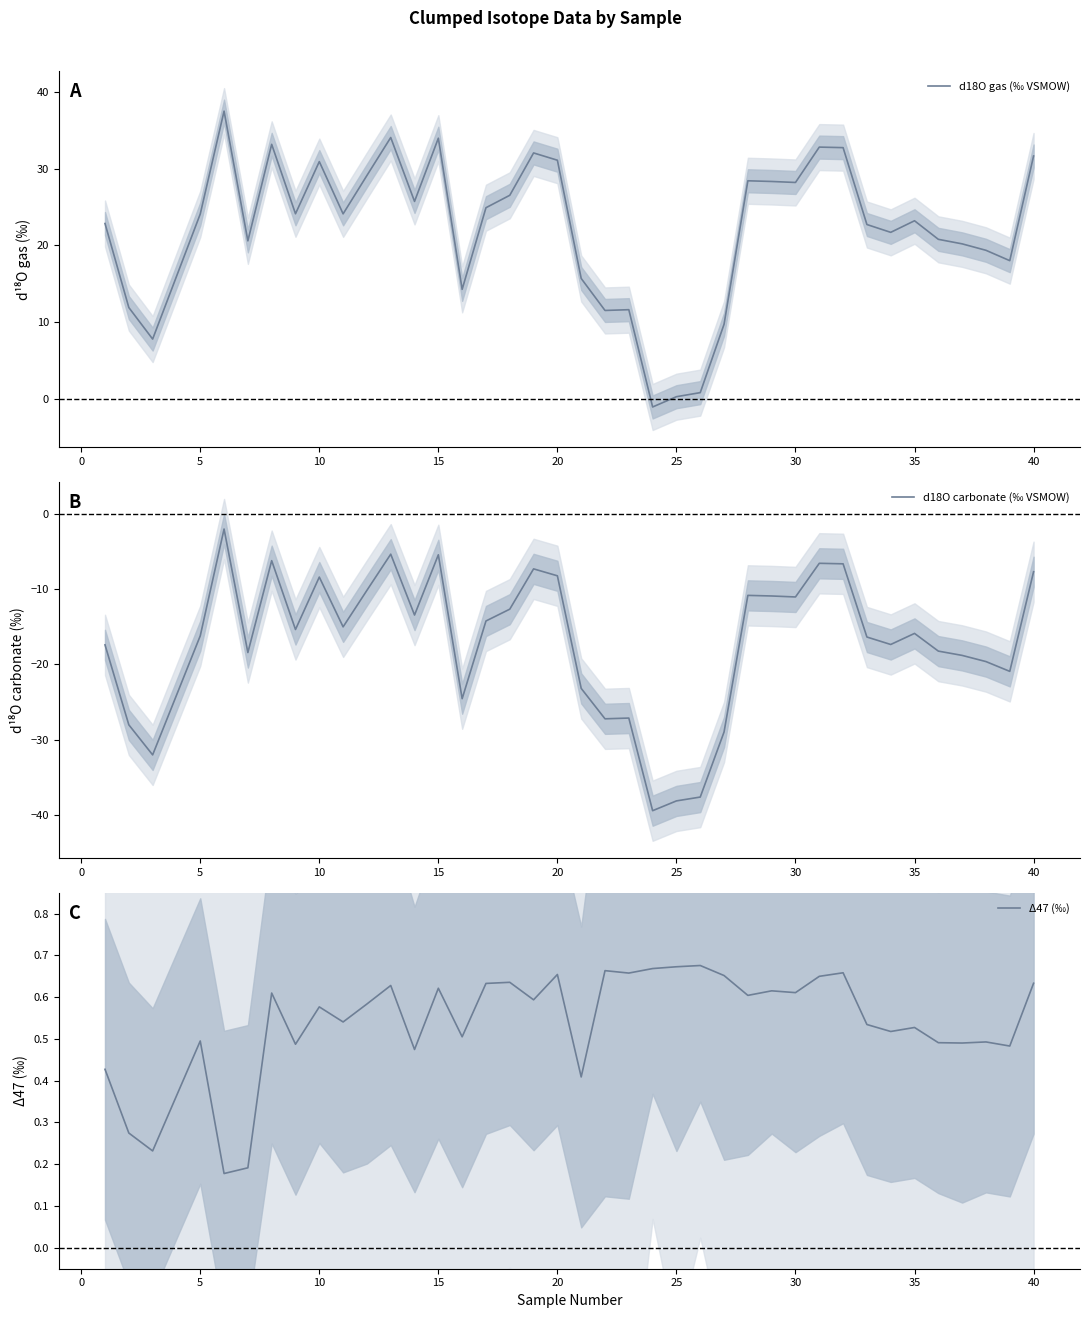

List the series in order of their peak value, highest first.

d18O gas (‰ VSMOW), Δ47 (‰), d18O carbonate (‰ VSMOW)